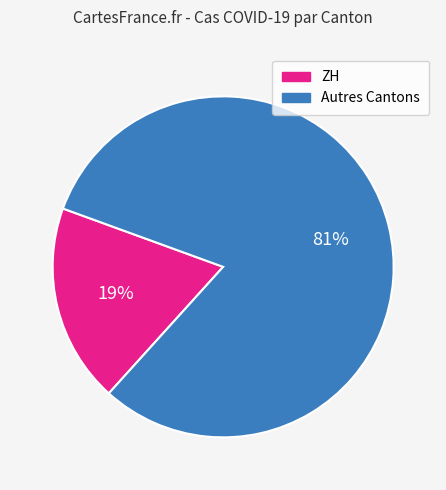

Does any single category account for the majority?

Yes